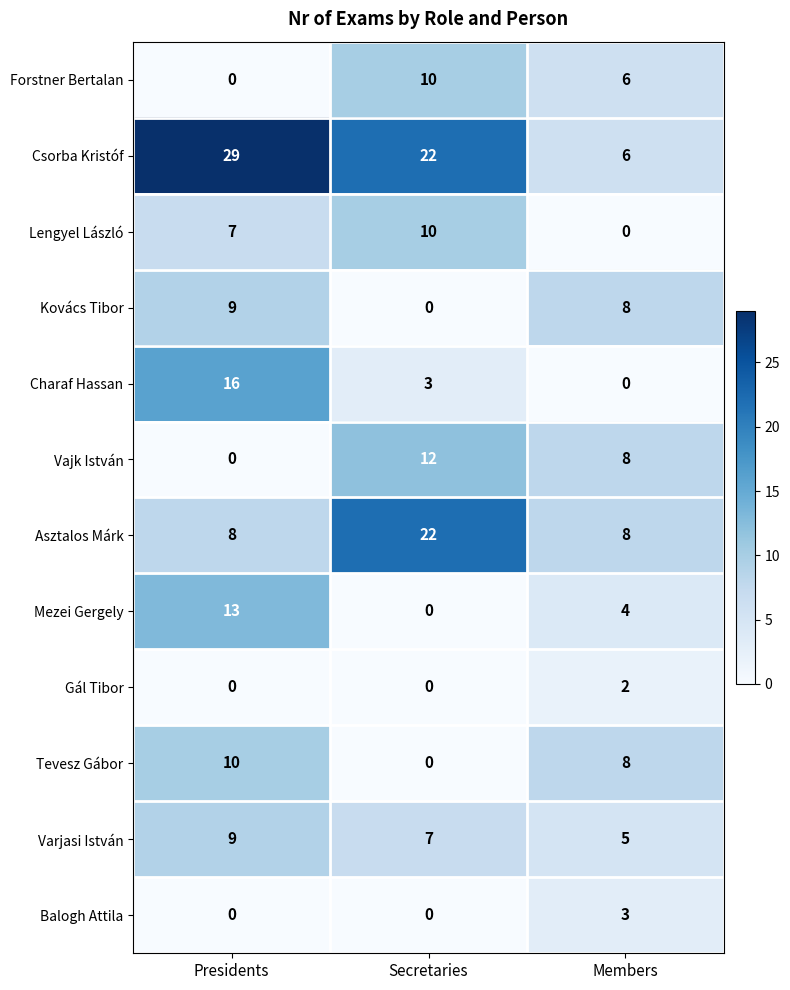

Where does the Charaf Hassan series first go above 3?

Presidents